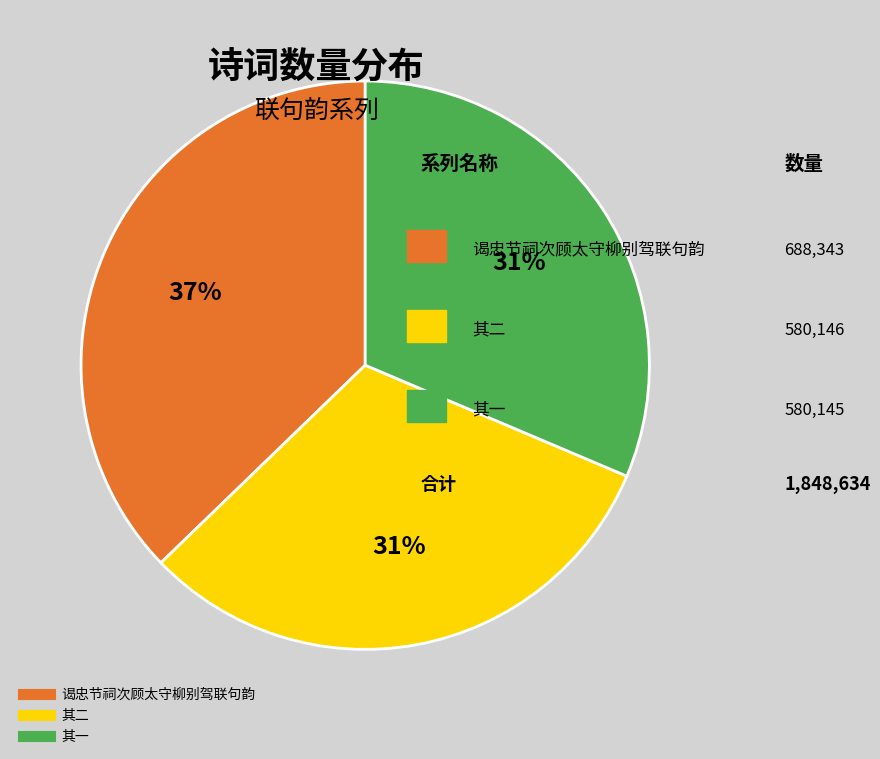

Is there any slice that represents more than half of the pie?

No